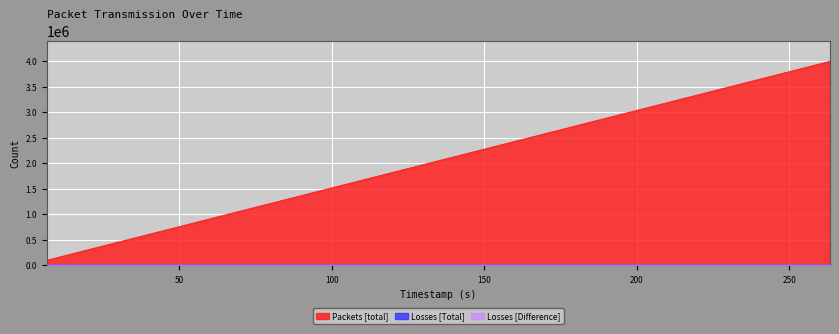

What is the spread (max minus min) of values at 79.004045?

1200000